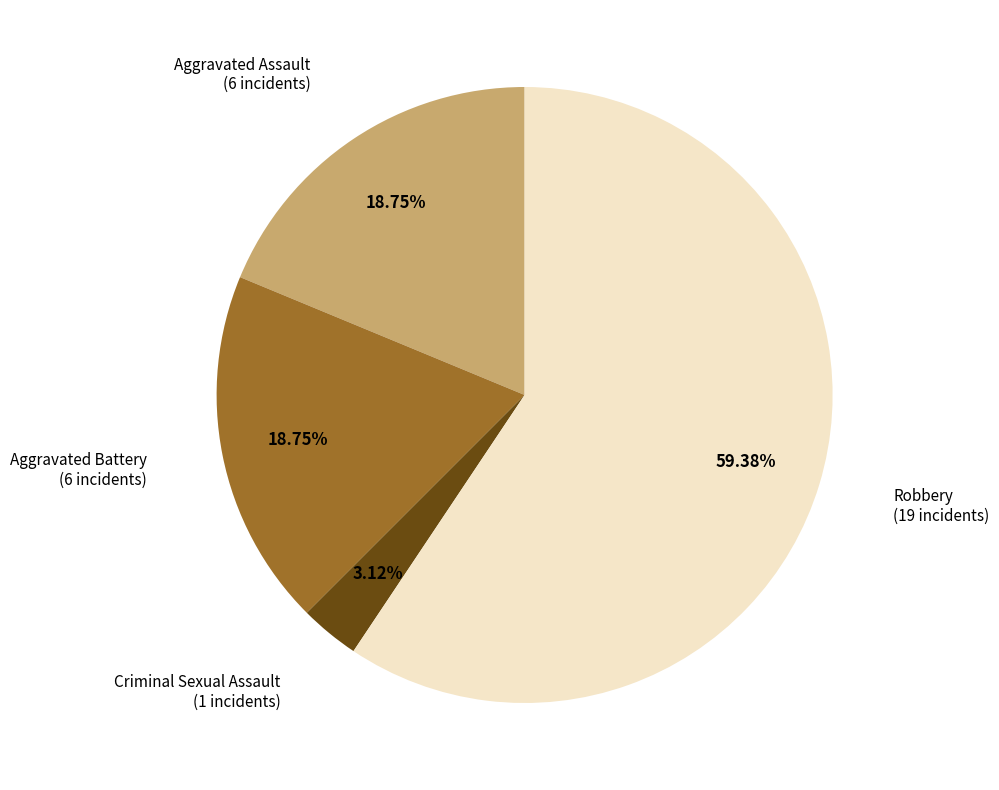

Between Aggravated Assault and Robbery, which is larger?

Robbery